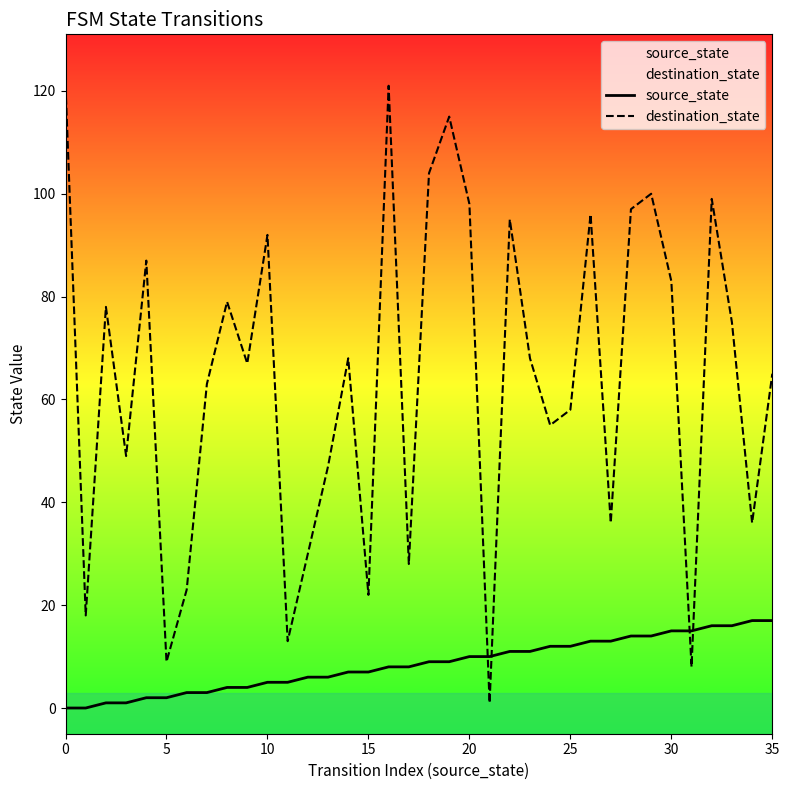

Does the chart have visible grid lines?

No